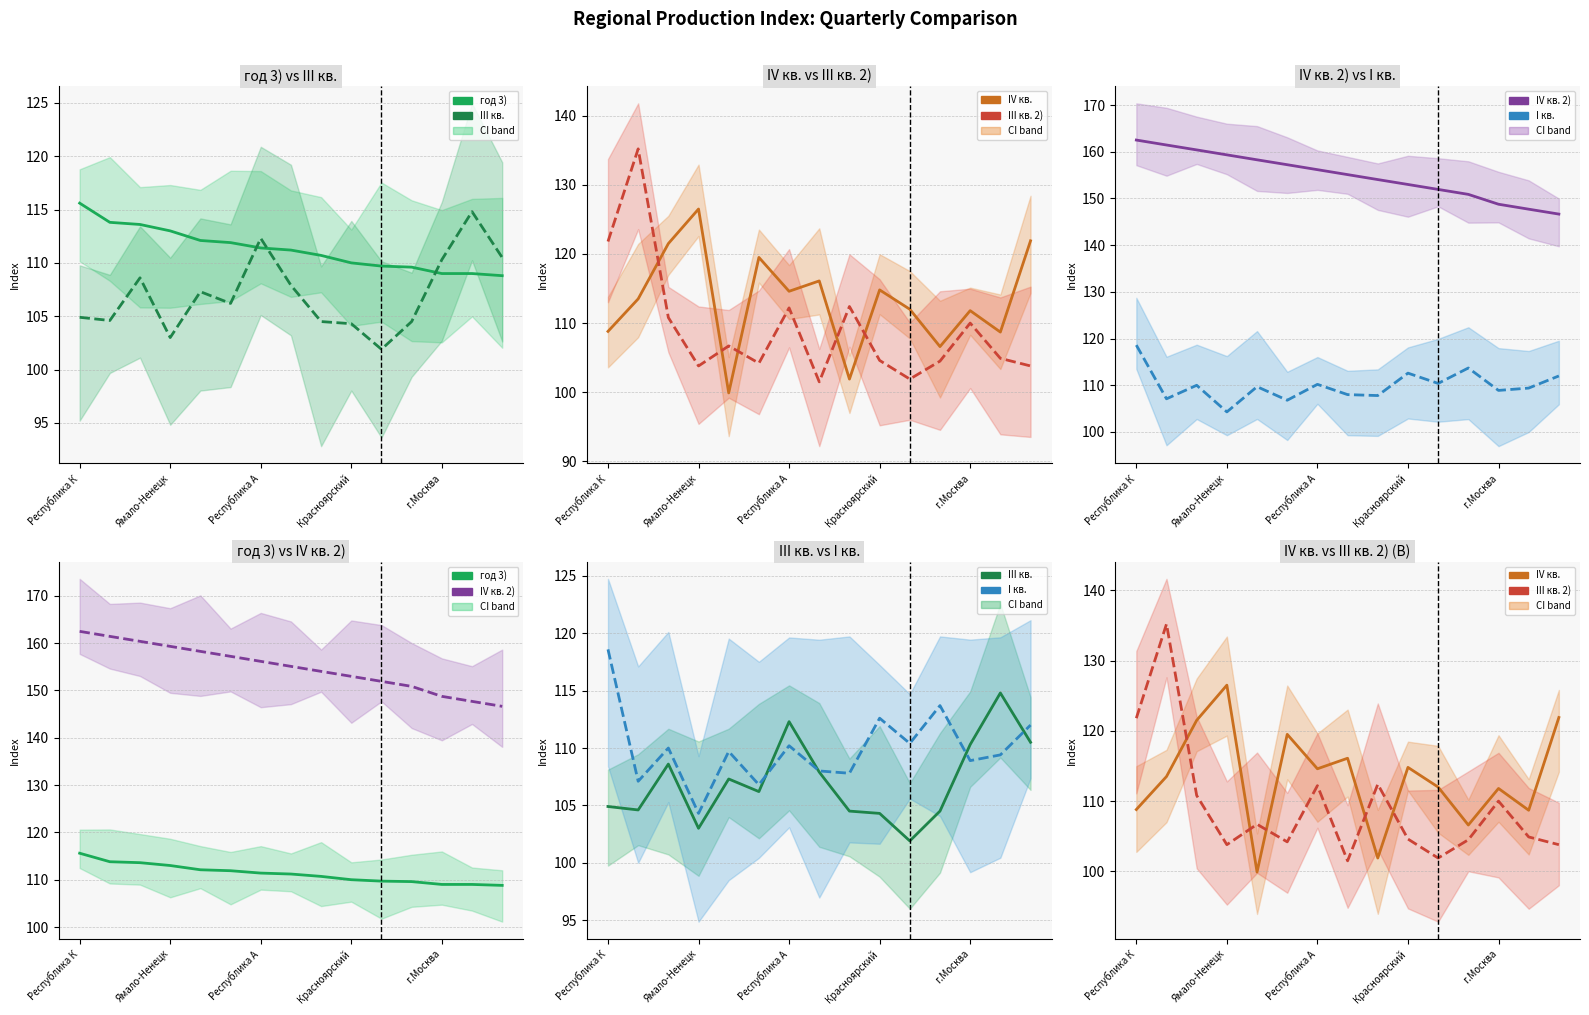

What is the total value across all series at 11?

689.8